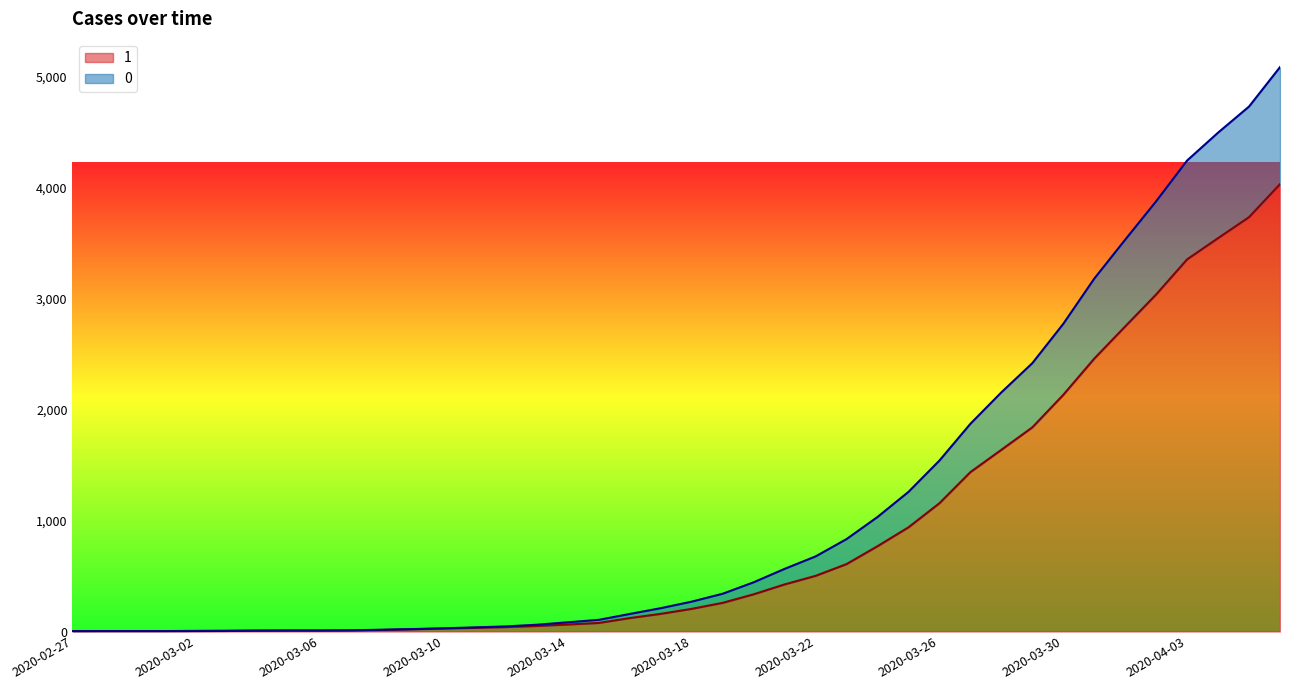

True or false: 0 has a value of 478 at 2020-03-23.

False